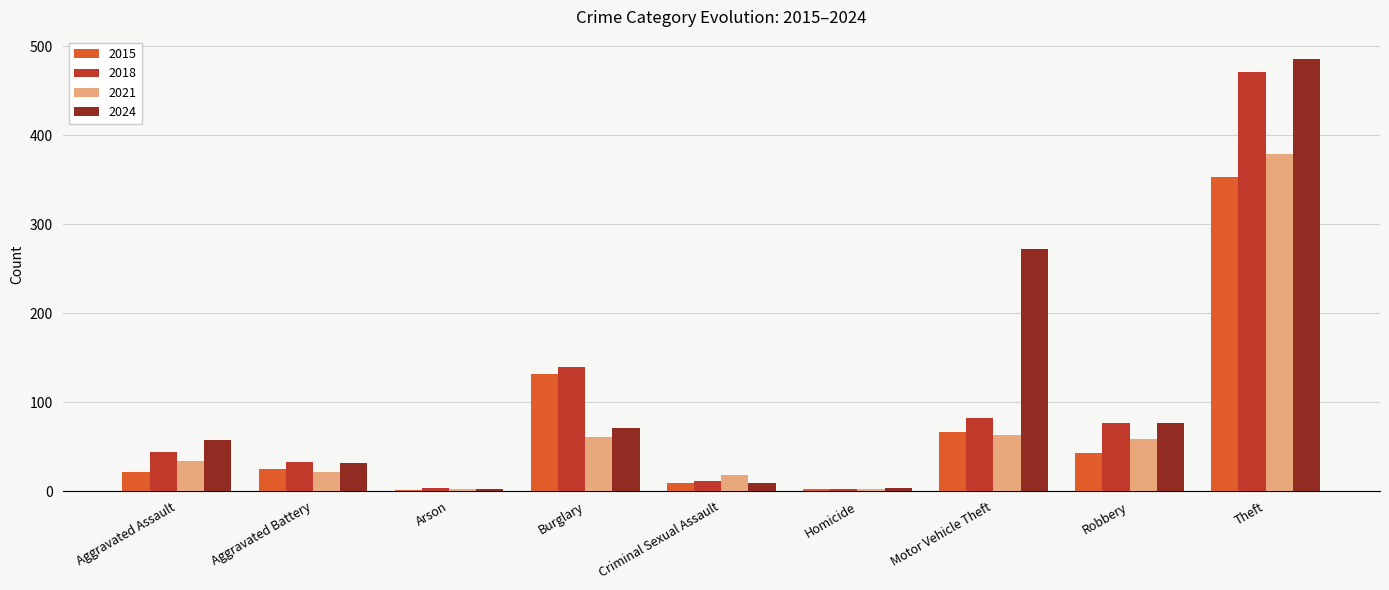

Are the bars grouped side by side (vs. stacked)?

Yes